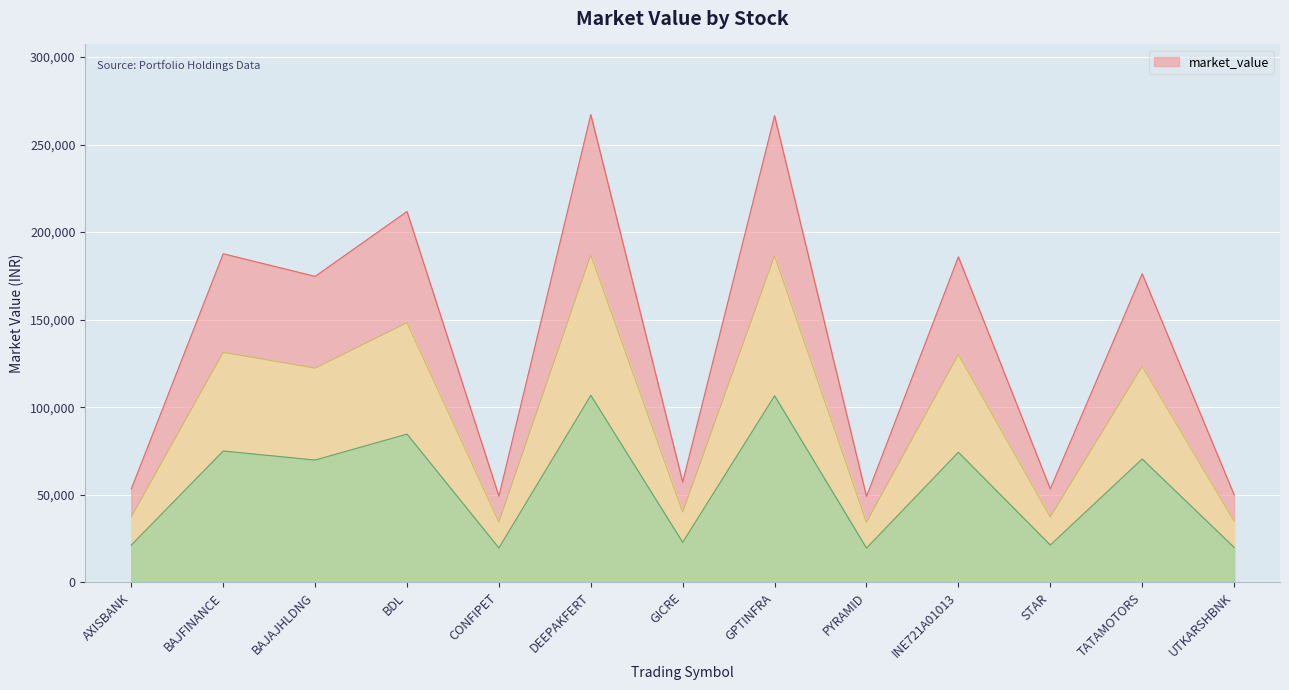

What is the average value?

137127.4